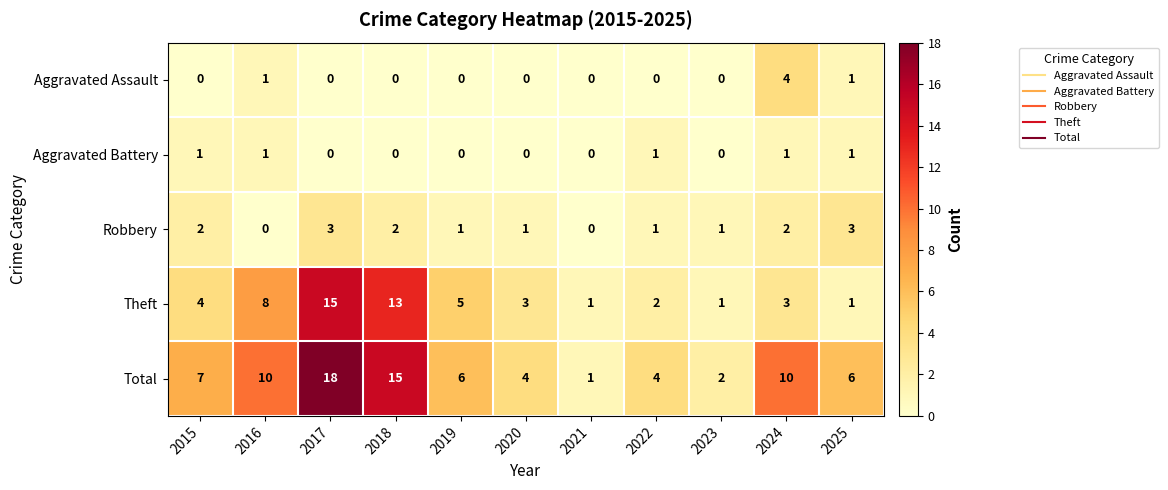

What is the difference between the Theft values at 2019 and 2023?

4